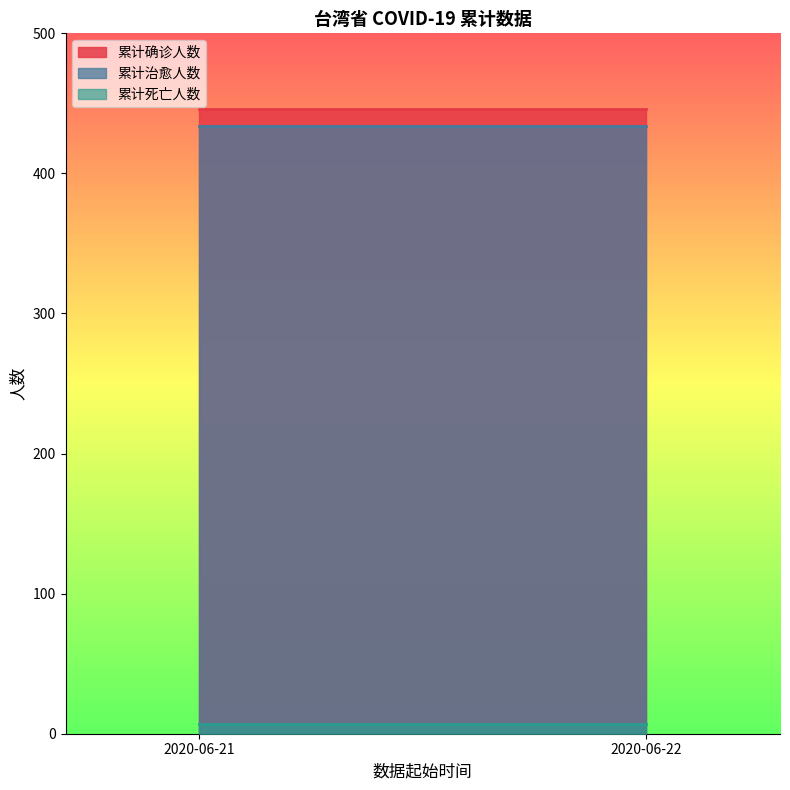

List the series in order of their peak value, highest first.

累计确诊人数, 累计治愈人数, 累计死亡人数